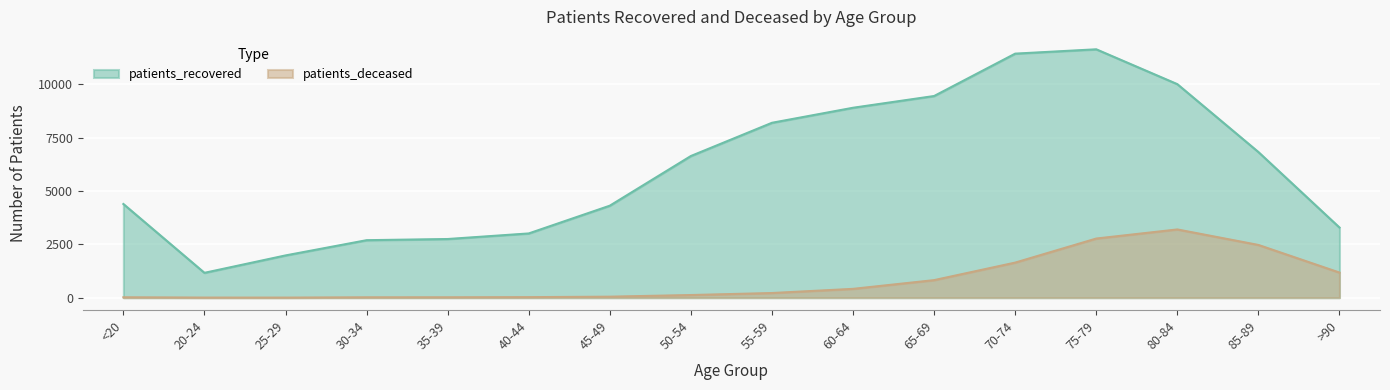

Where is the first local maximum for patients_deceased?

80-84